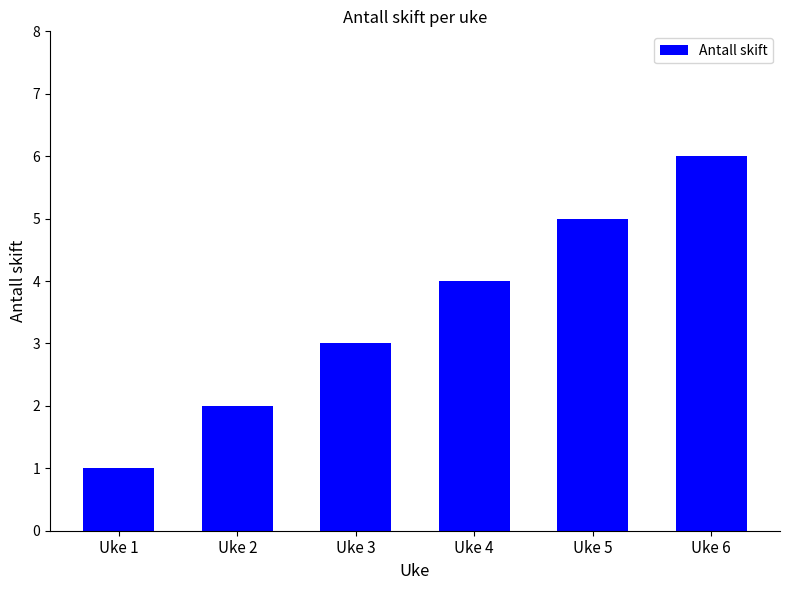

Are the bars horizontal?

No